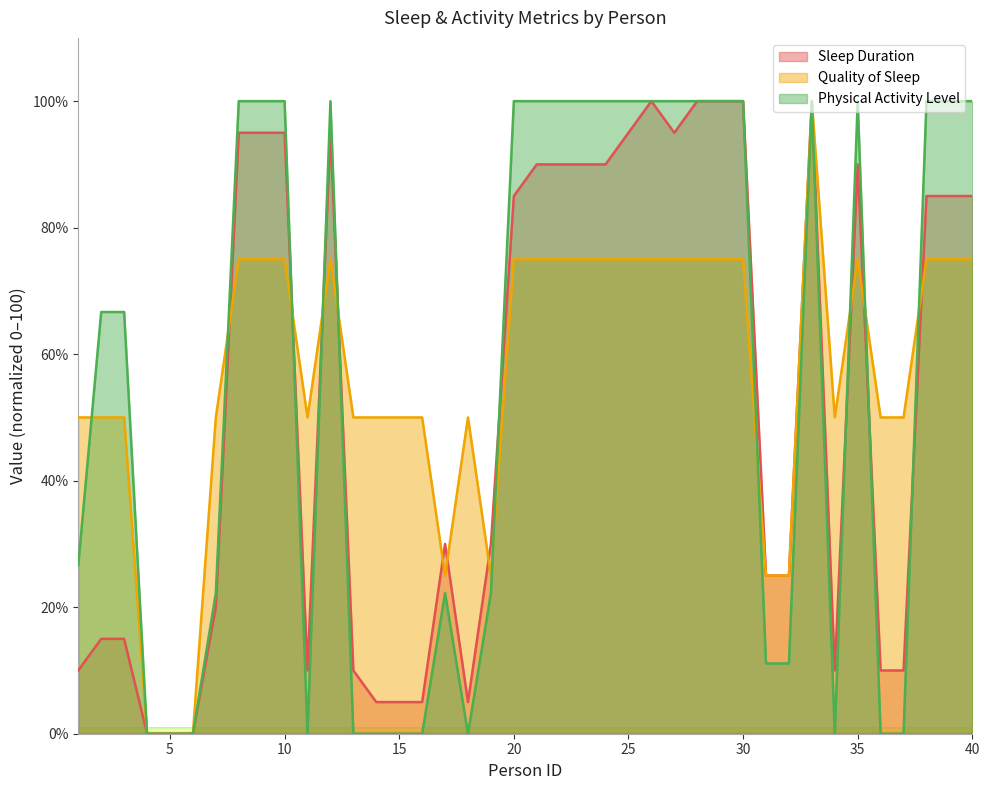

Which series has the largest total across all categories?

Quality of Sleep